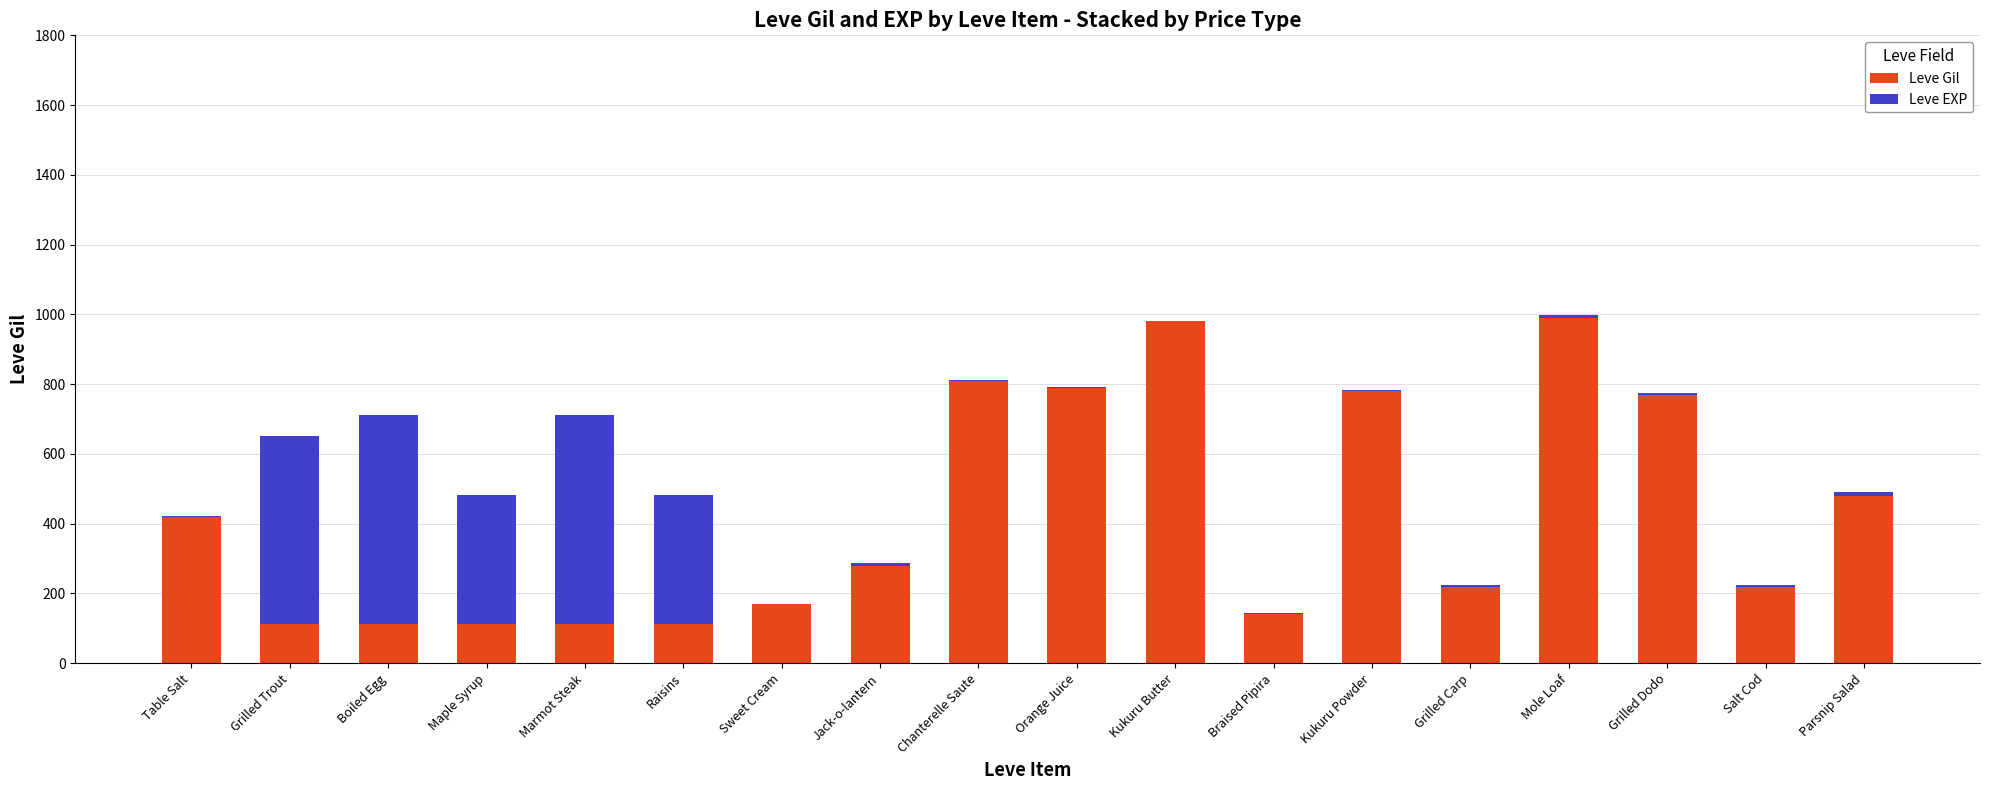

How many categories are shown in the chart?

18